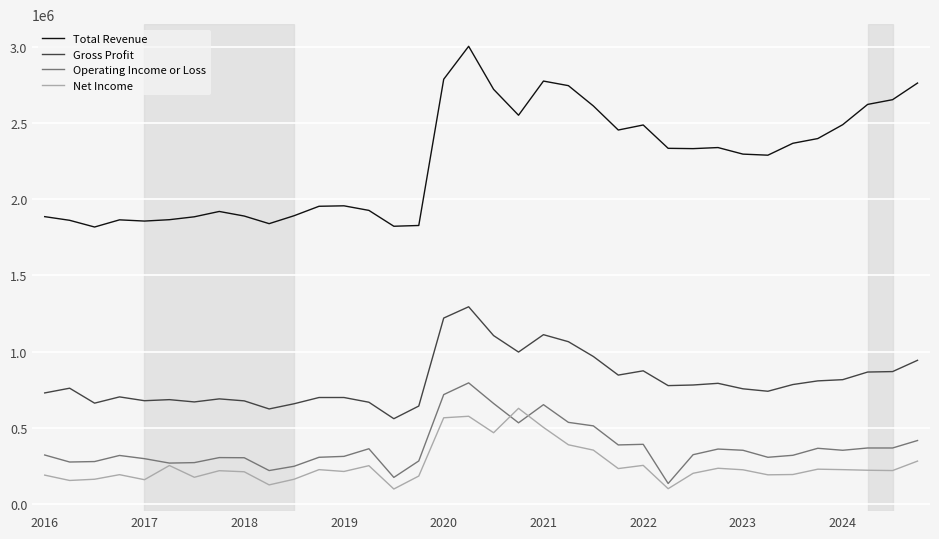

True or false: Operating Income or Loss and Gross Profit intersect in this chart.

False